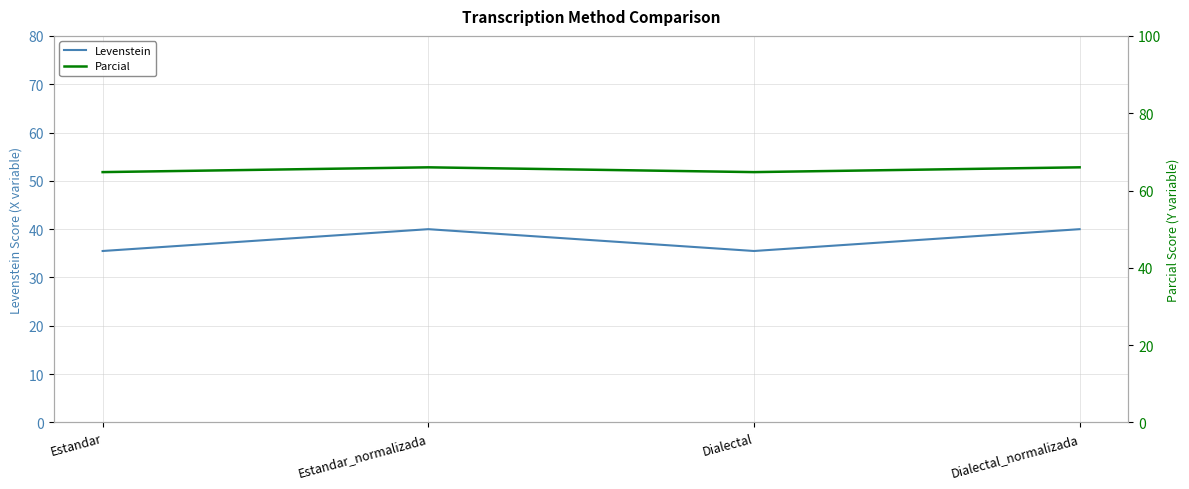

Which series has the largest total across all categories?

Parcial